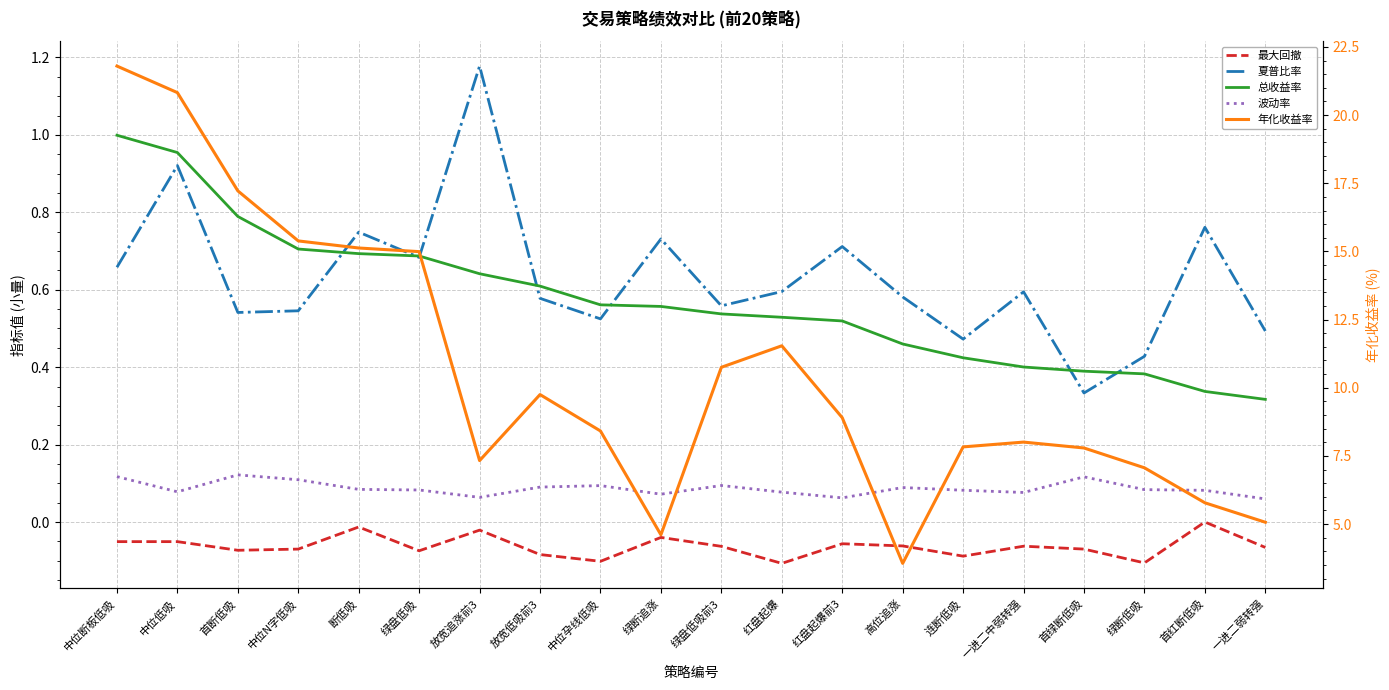

True or false: 总收益率 has a value of 0.7 at 绿断追涨.

False